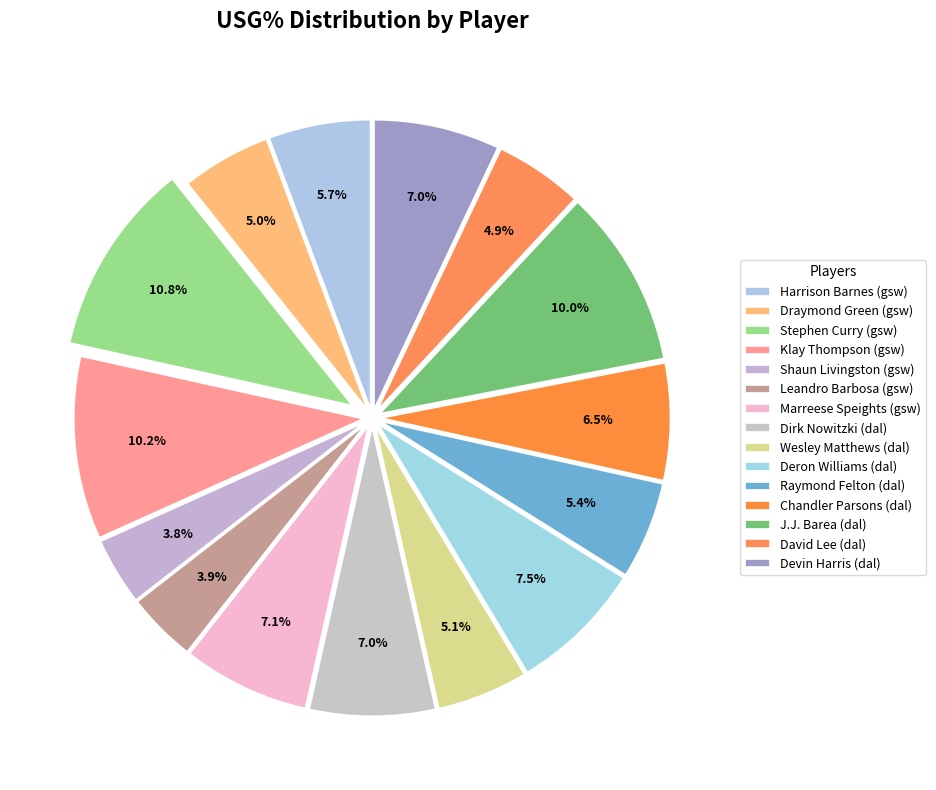

Which category has the biggest portion of the pie?

Stephen Curry (gsw)